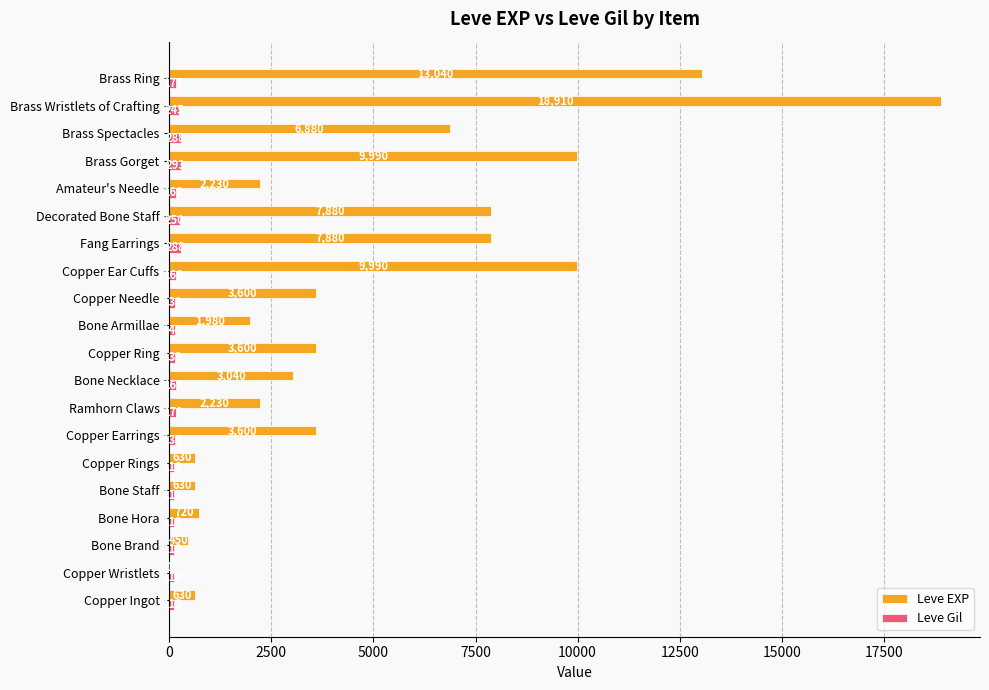

Between Bone Brand and Fang Earrings, which series saw the biggest shift?

Leve EXP